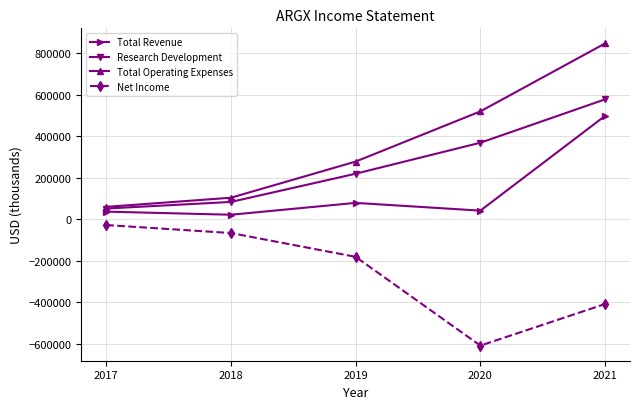

List the labels in order of Net Income value, largest first.

2017, 2018, 2019, 2021, 2020